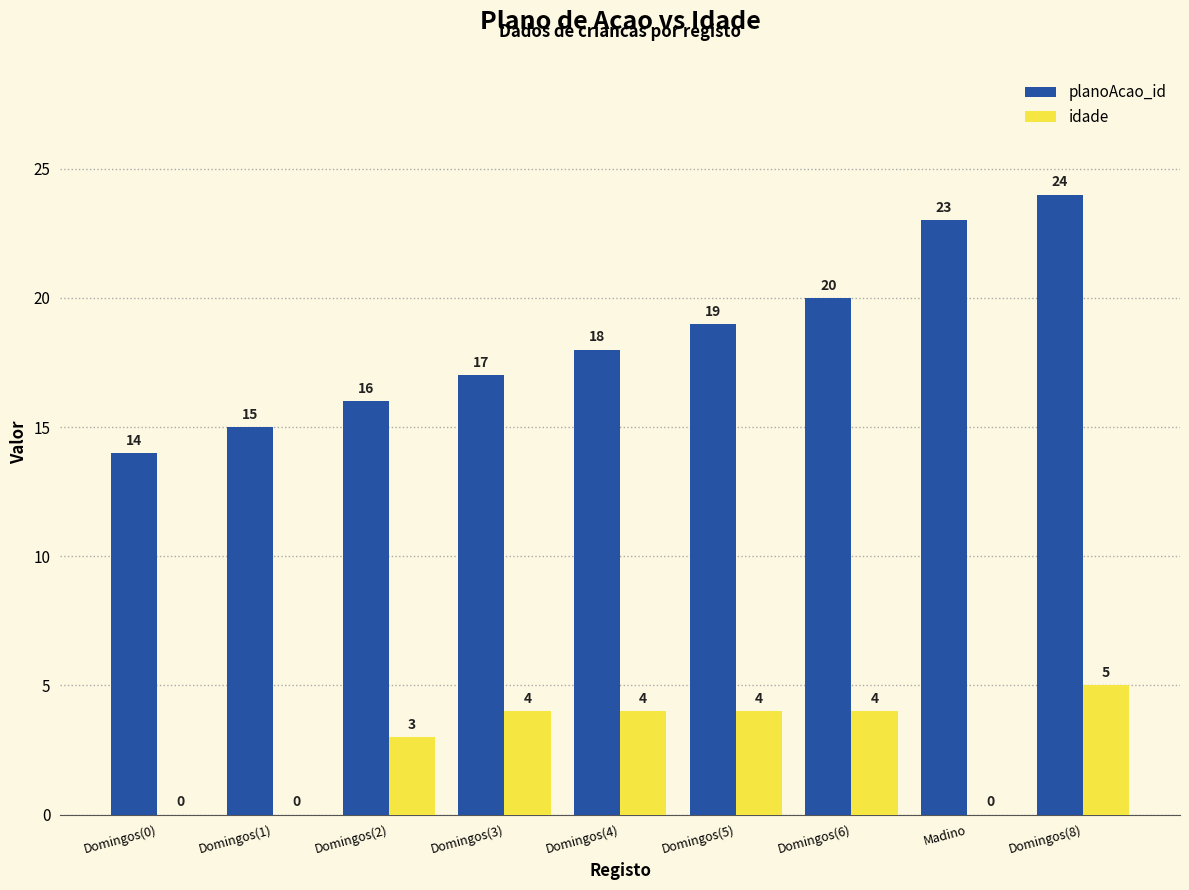

What are all the series names shown in the legend?

planoAcao_id, idade